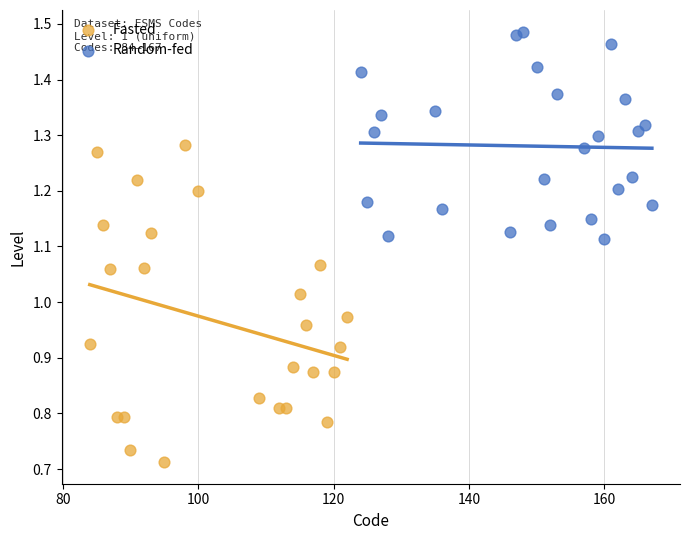

Which series has the largest Y range (max minus min)?

Fasted